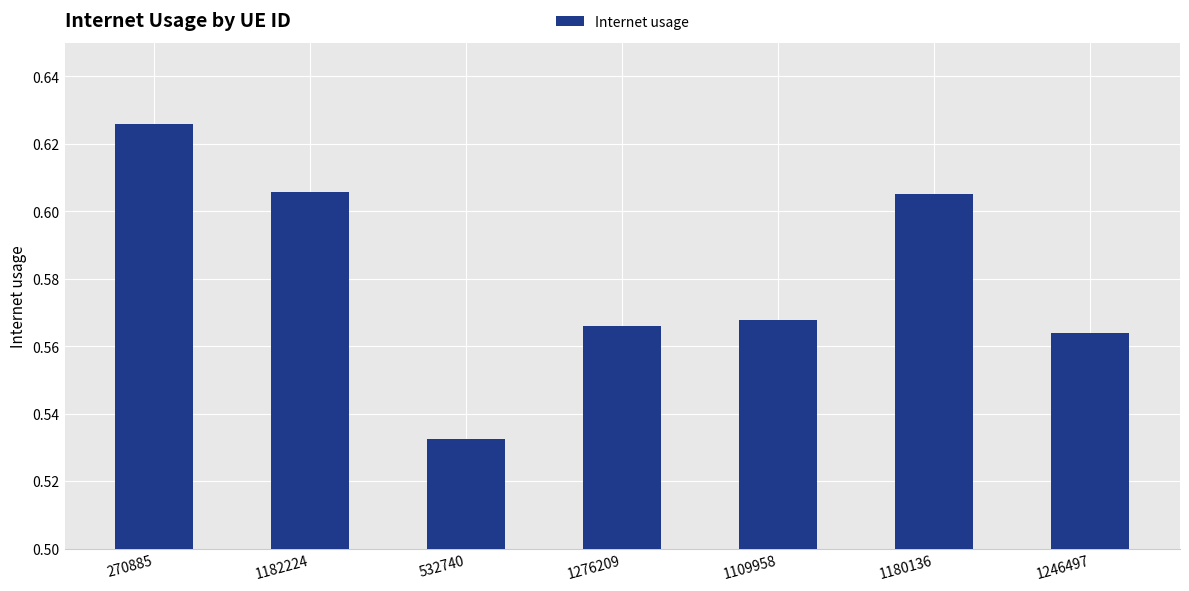

The chart shows a value of 0.3 at 1109958. True or false?

False